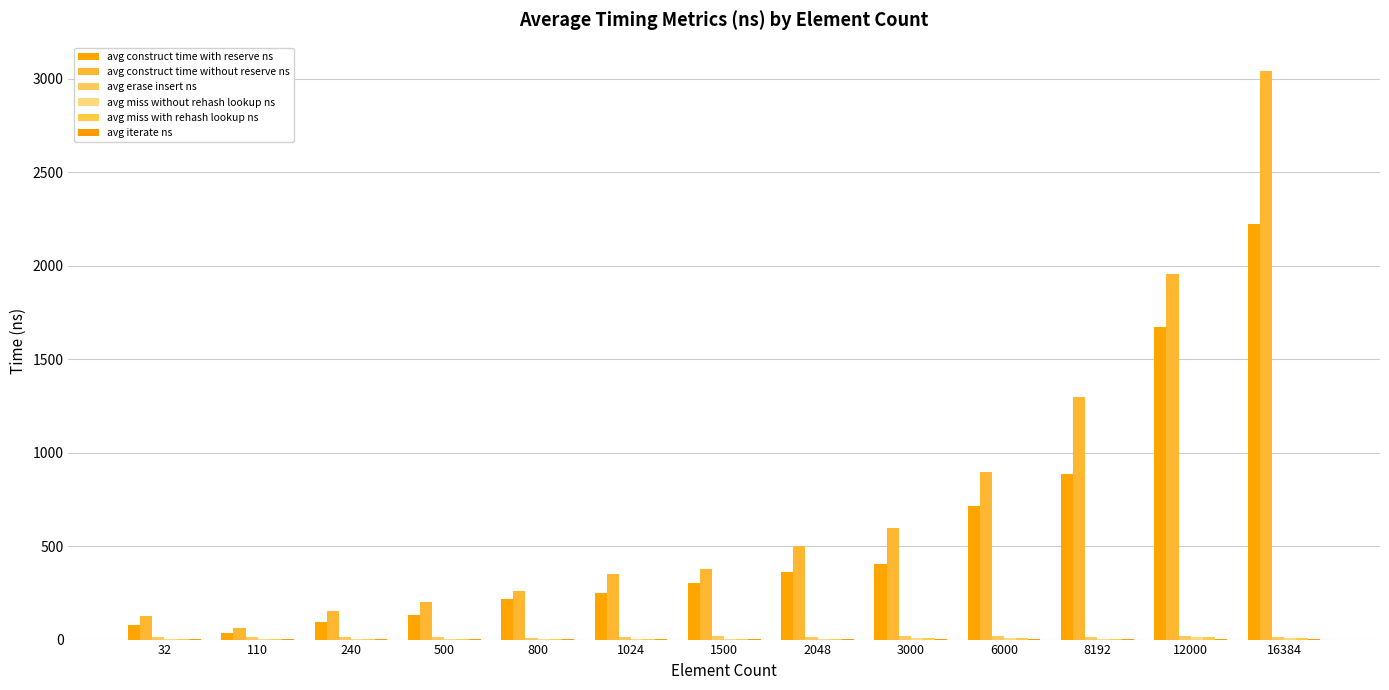

Reading left to right, extract all data points from this chart.

avg construct time with reserve ns: 32=77.7	110=33.7	240=95.0	500=133.7	800=219.2	1024=250.8	1500=303.4	2048=362.4	3000=402.7	6000=712.5	8192=886.6	12000=1670.1	16384=2220.5
avg construct time without reserve ns: 32=128.0	110=62.4	240=151.2	500=199.3	800=258.4	1024=351.1	1500=377.3	2048=501.4	3000=598.7	6000=896.3	8192=1296.0	12000=1956.4	16384=3040.5
avg erase insert ns: 32=12.3	110=11.3	240=11.6	500=11.8	800=10.9	1024=11.9	1500=18.4	2048=12.1	3000=18.5	6000=18.8	8192=12.5	12000=19.4	16384=13.2
avg miss without rehash lookup ns: 32=2.1	110=3.4	240=2.6	500=2.3	800=4.6	1024=3.1	1500=4.3	2048=3.8	3000=7.7	6000=10.7	8192=5.7	12000=12.1	16384=6.3
avg miss with rehash lookup ns: 32=2.2	110=3.4	240=2.6	500=2.5	800=4.7	1024=3.4	1500=4.8	2048=3.6	3000=7.9	6000=11.1	8192=5.5	12000=12.3	16384=6.3
avg iterate ns: 32=0.7	110=0.7	240=1.1	500=1.0	800=0.8	1024=1.1	1500=0.9	2048=1.2	3000=0.8	6000=0.9	8192=1.3	12000=0.9	16384=1.4